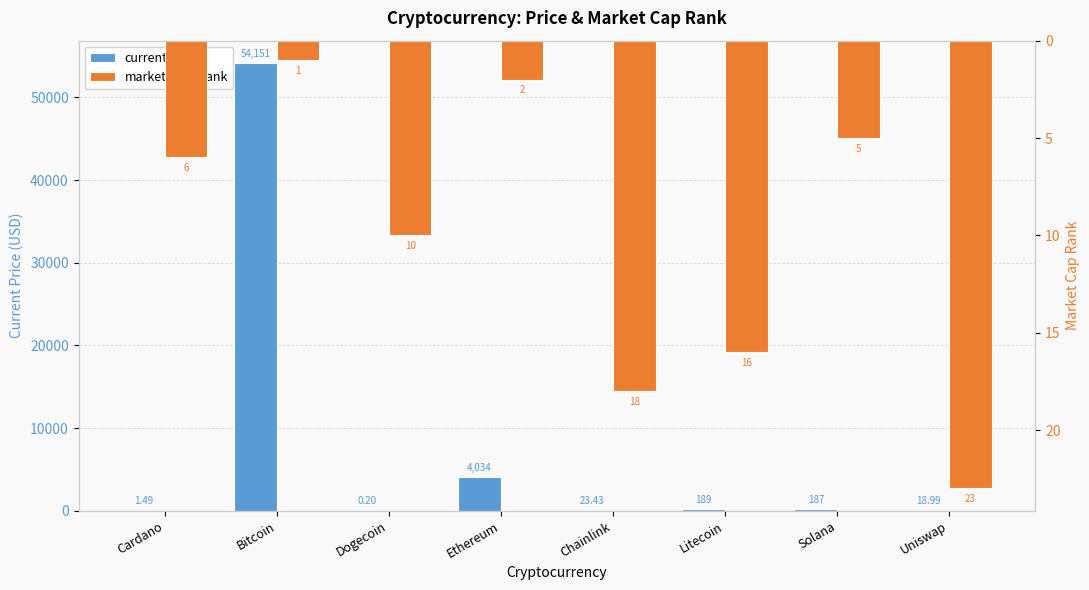

The current_price series shows 54151.0 at Bitcoin. True or false?

True